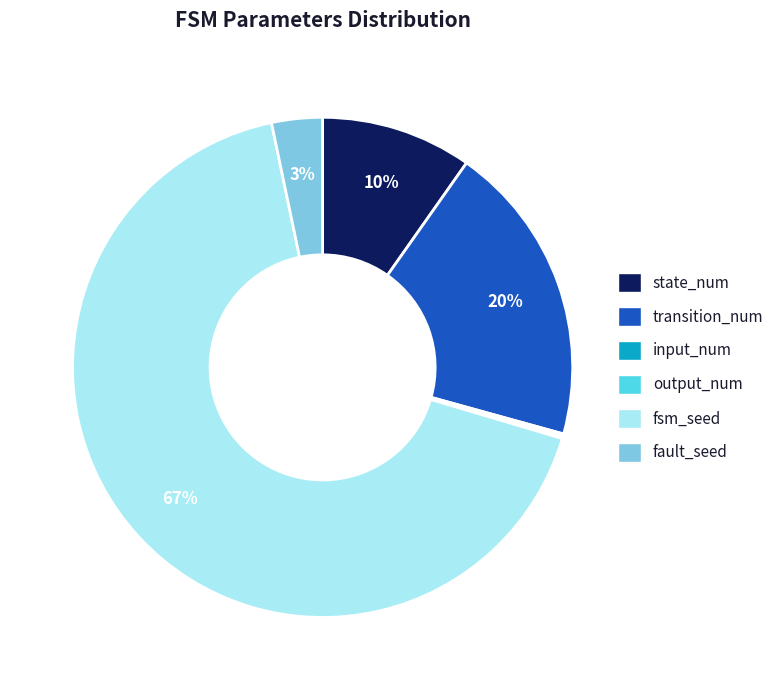

True or false: state_num accounts for 10% of the total.

True